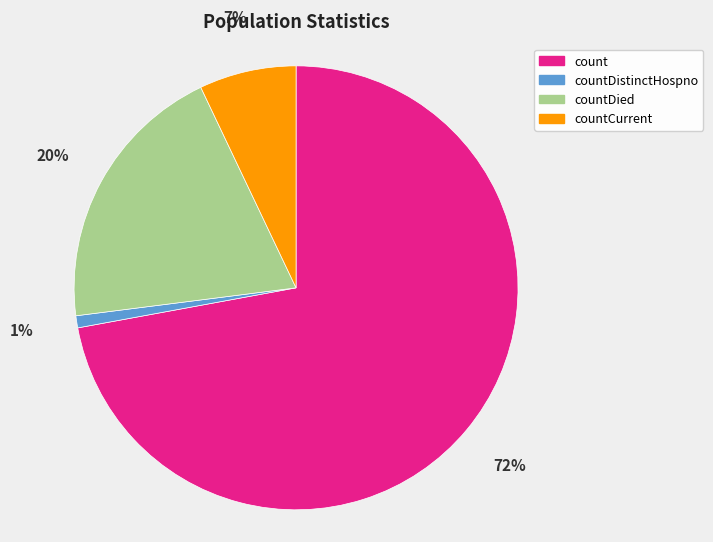

To the nearest percent, what is the average slice percentage?

25%